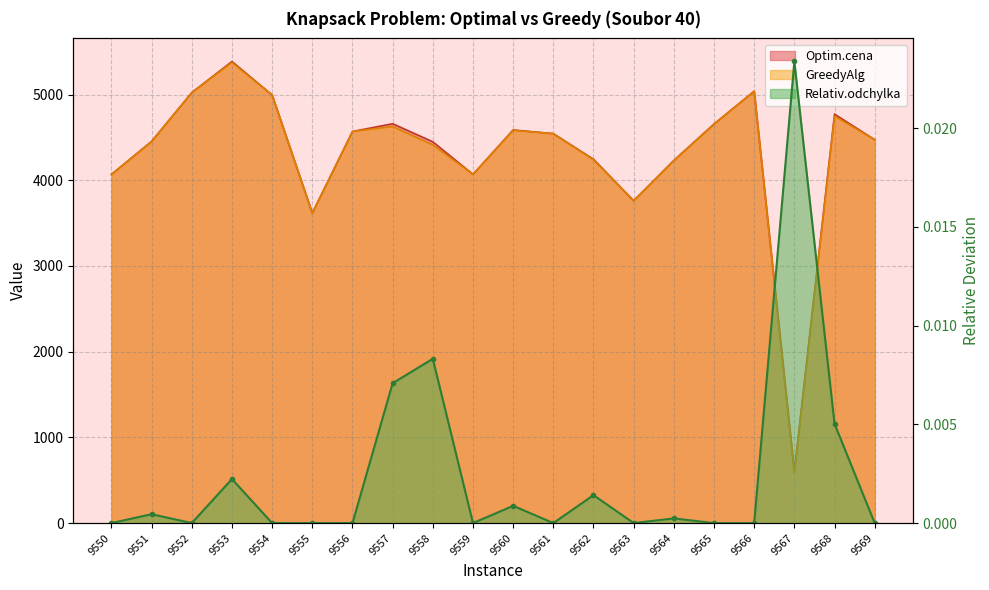

What is the difference between the highest and lowest values at 9554?

4995.0